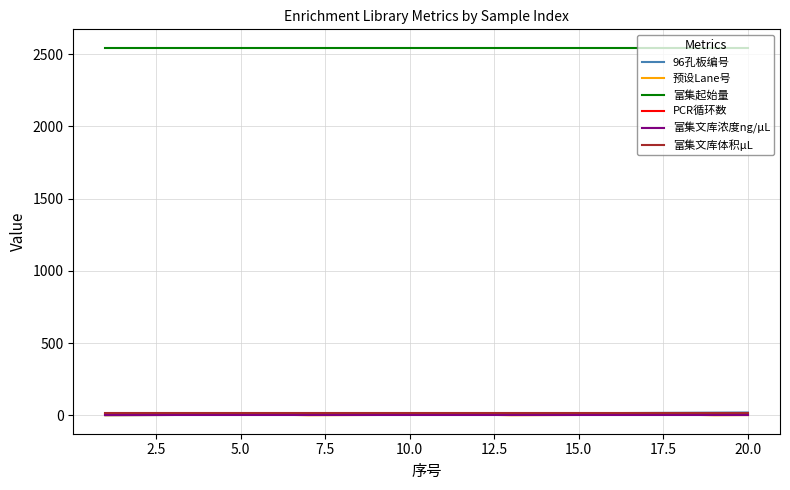

What are all the series names shown in the legend?

96孔板编号, 预设Lane号, 富集起始量, PCR循环数, 富集文库浓度ng/μL, 富集文库体积μL